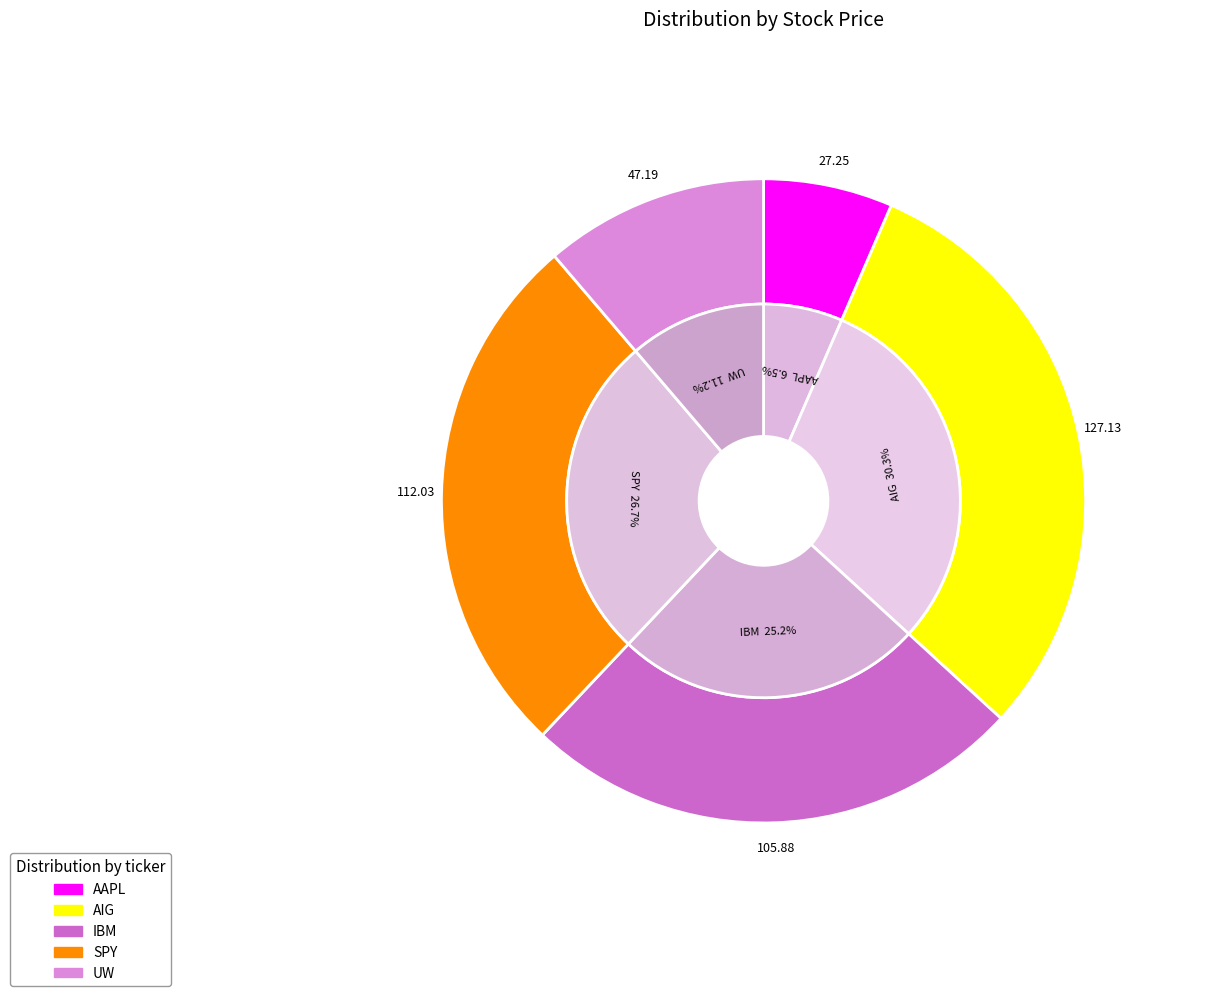

To the nearest percent, what portion does UW represent?

11%